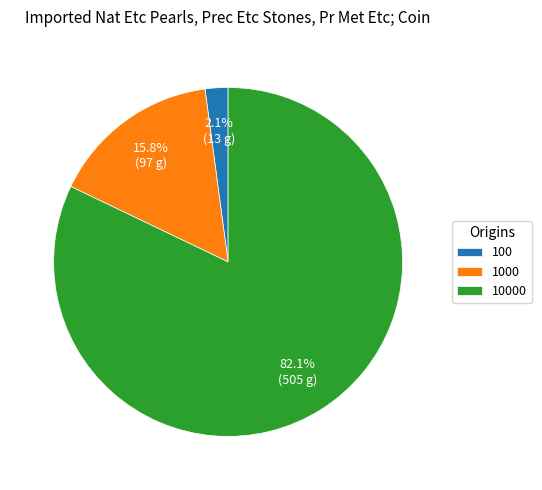

Combined, do 1000 and 10000 account for over 50%?

Yes